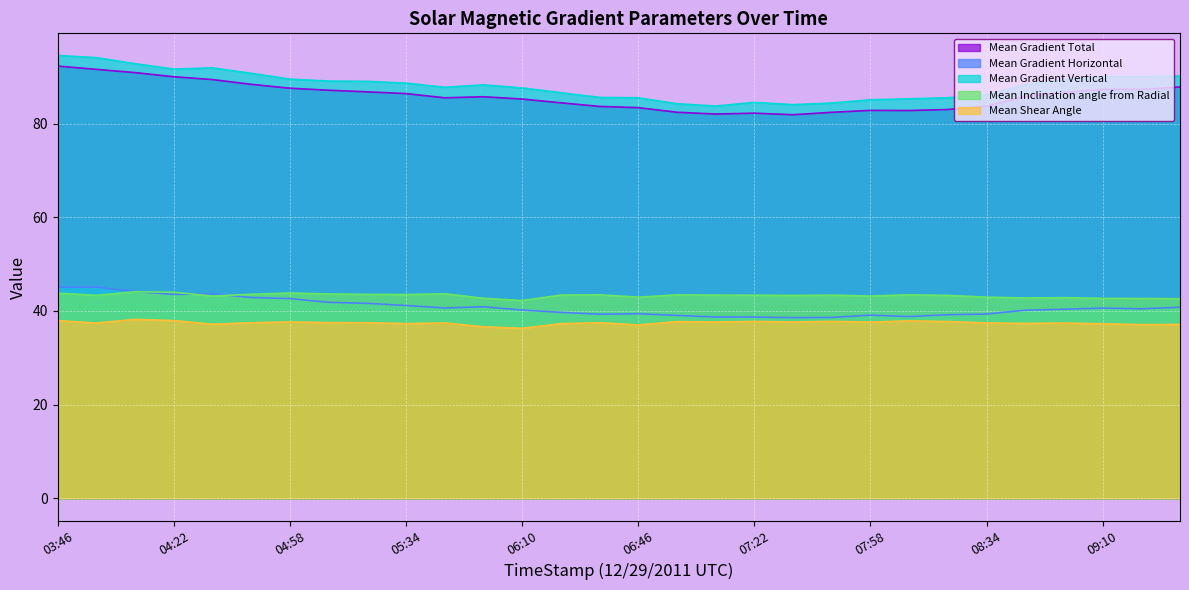

Which category has the highest value across all series?

03:46